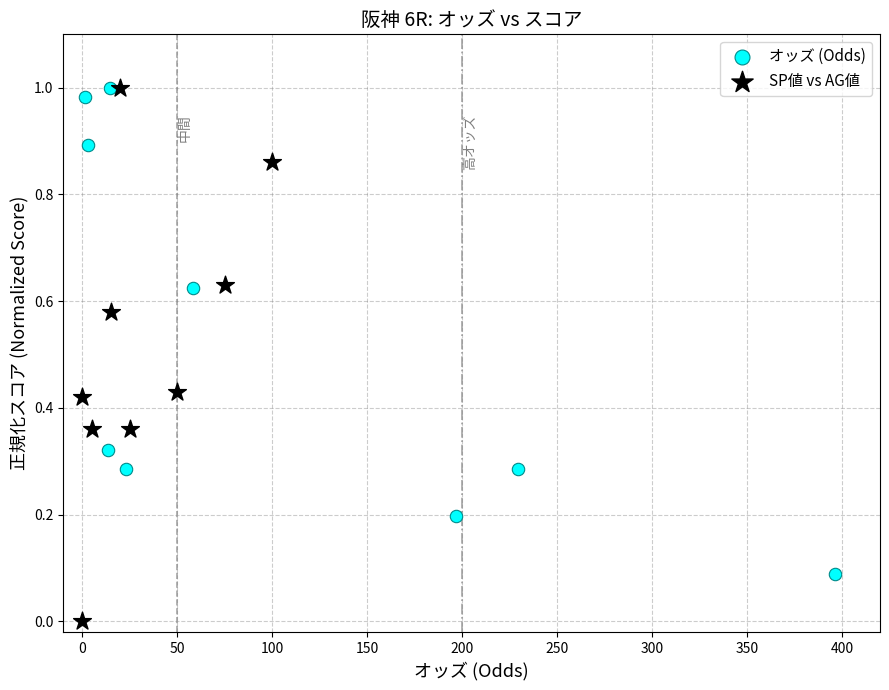

Which series reaches the minimum Y coordinate?

SP値 vs AG値